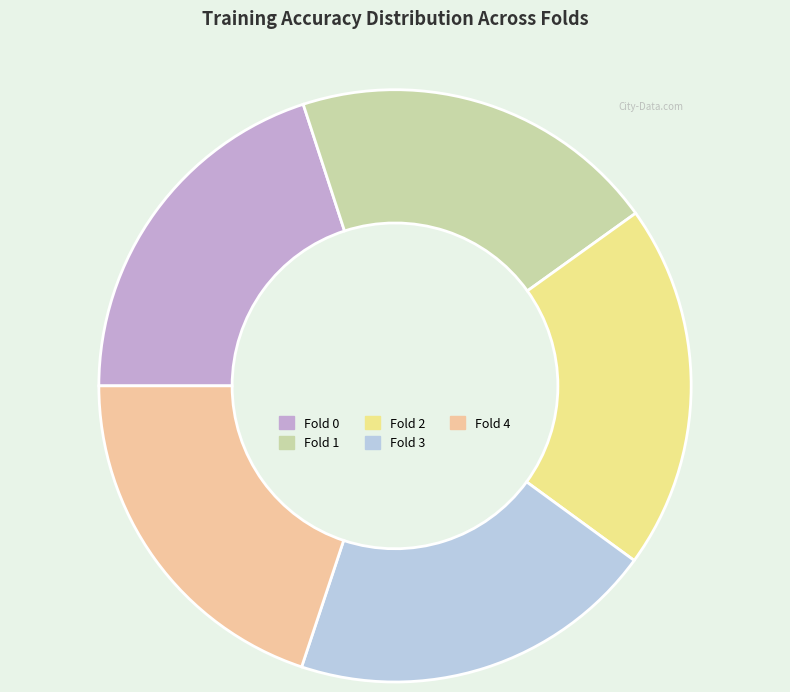

Does Fold 4 represent more than half of the total?

No